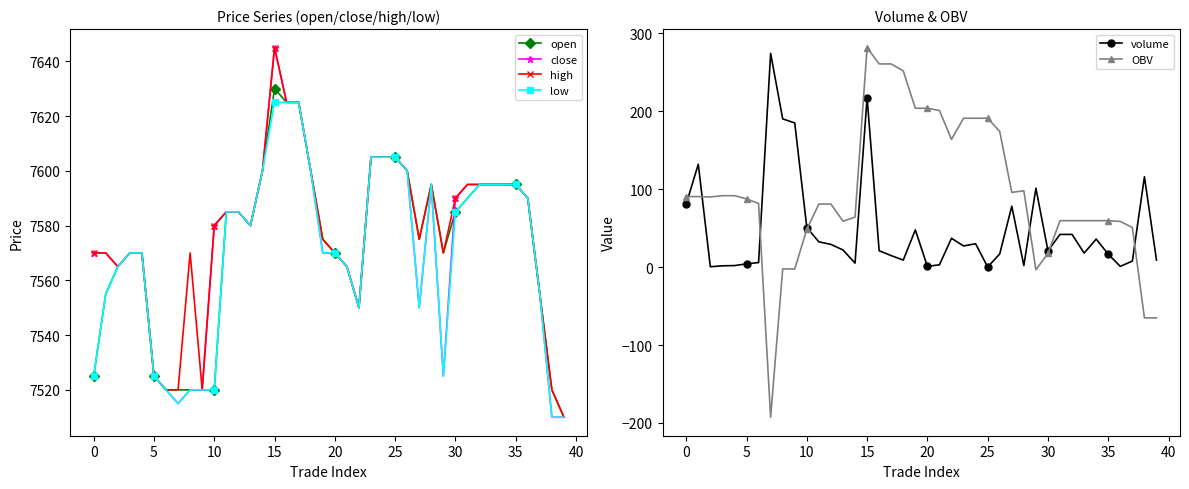

The volume series shows 44.9 at 11. True or false?

False